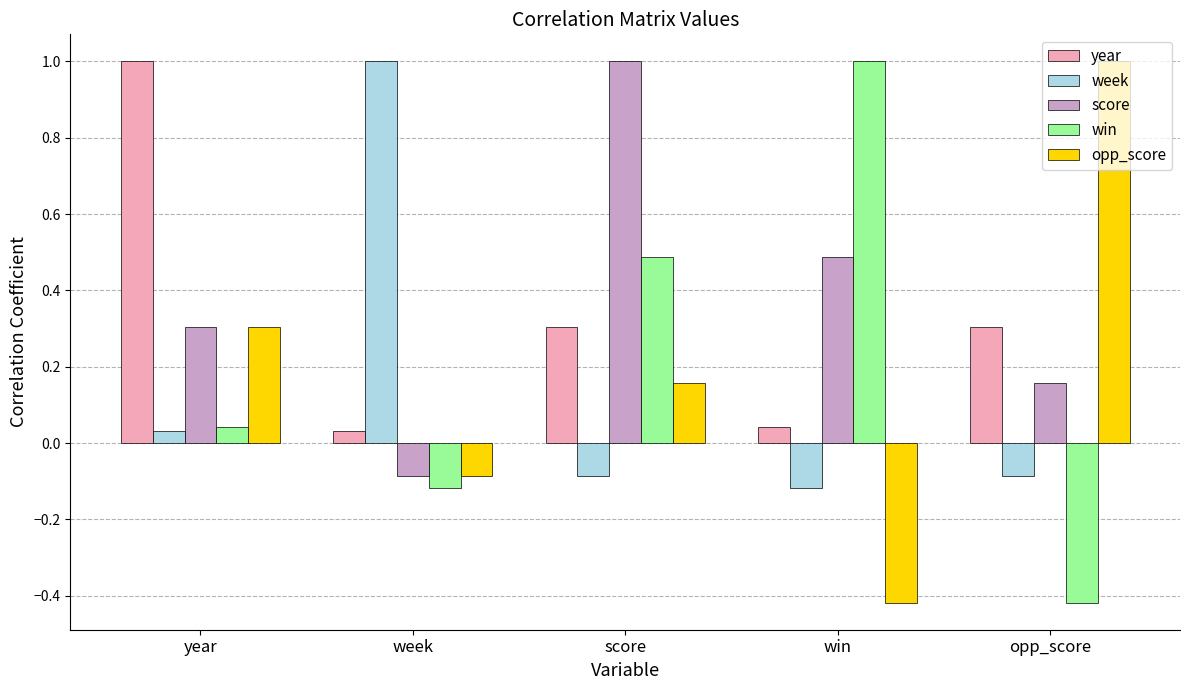

True or false: week has a value of 1.0 at week.

True